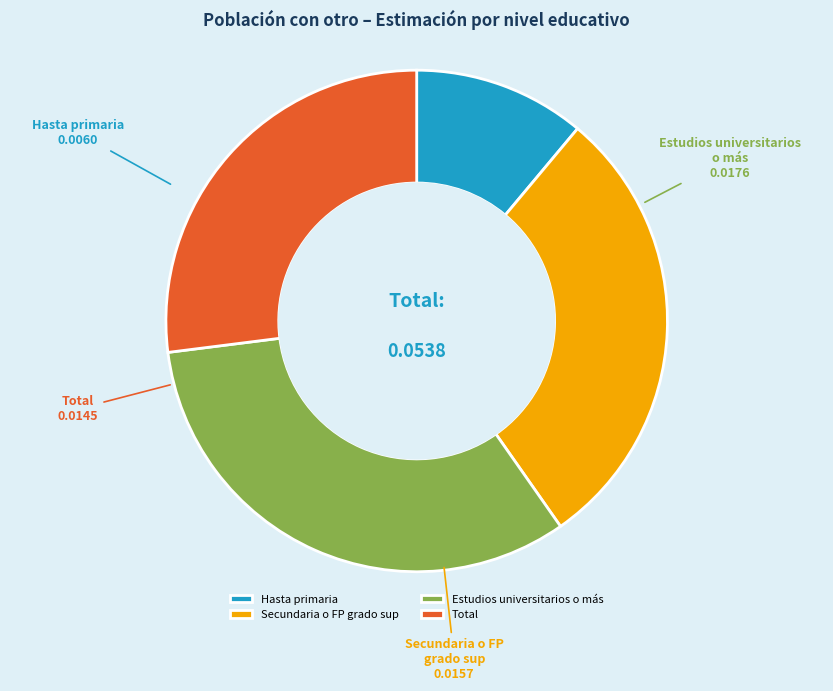

Rank the categories by value from highest to lowest.

Estudios universitarios o más, Secundaria o FP grado sup, Total, Hasta primaria